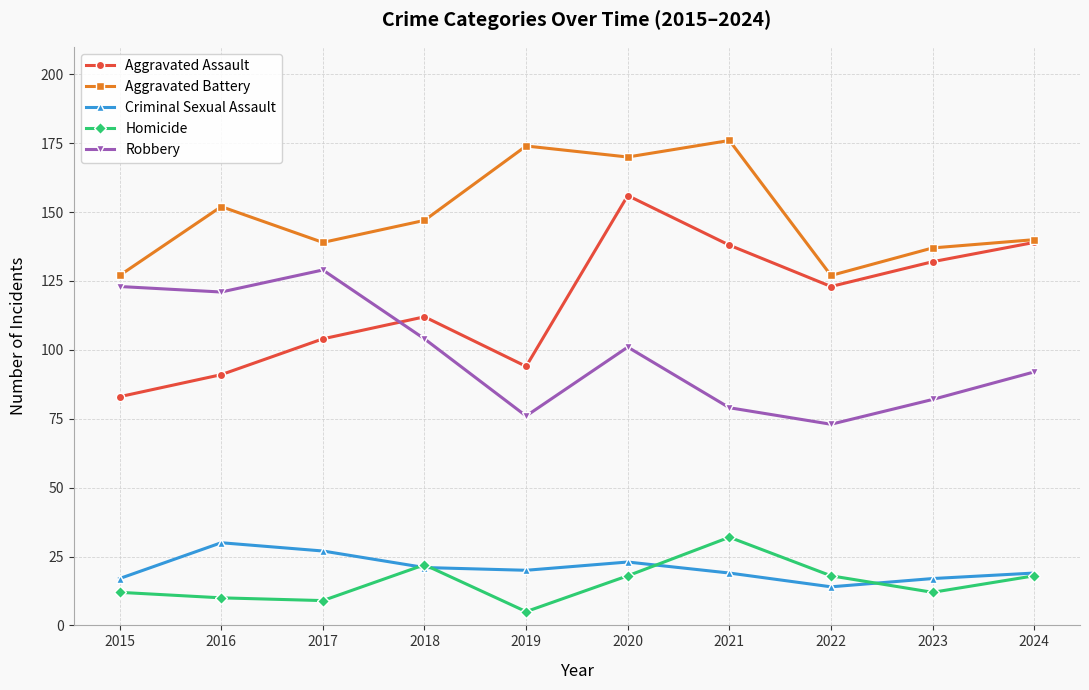

What is the value of the Homicide point at the 7th from the left?

32